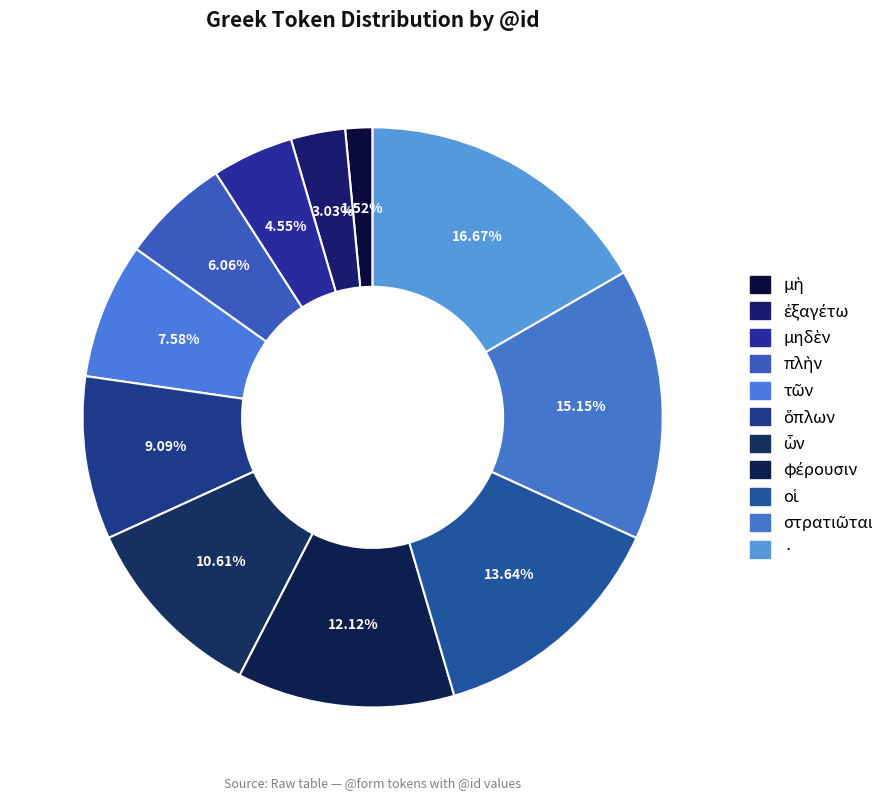

How many slices are in this pie chart?

11